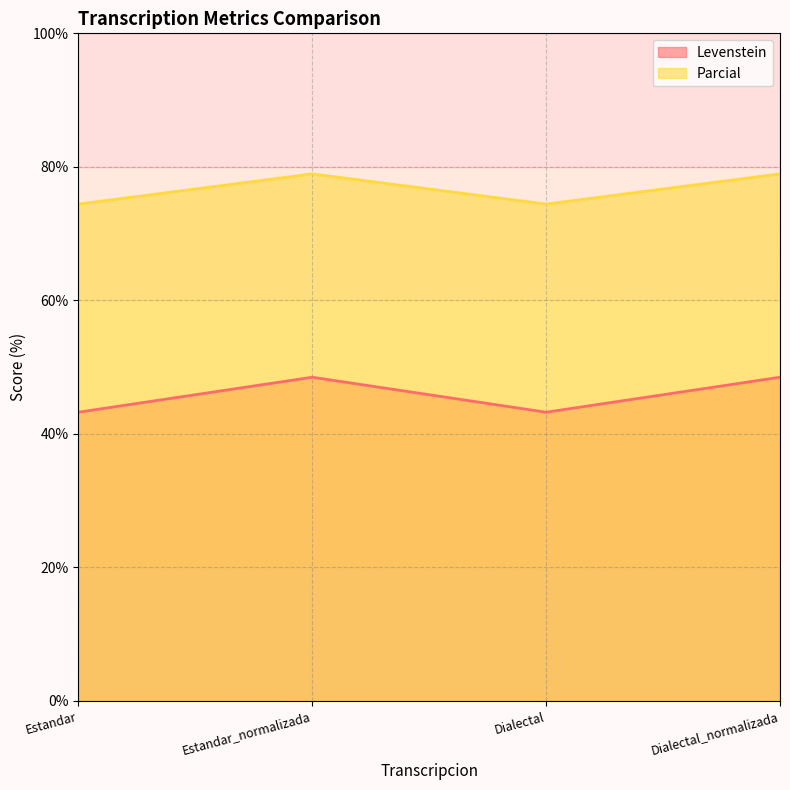

What is the difference between the highest and lowest values at Estandar_normalizada?

30.5